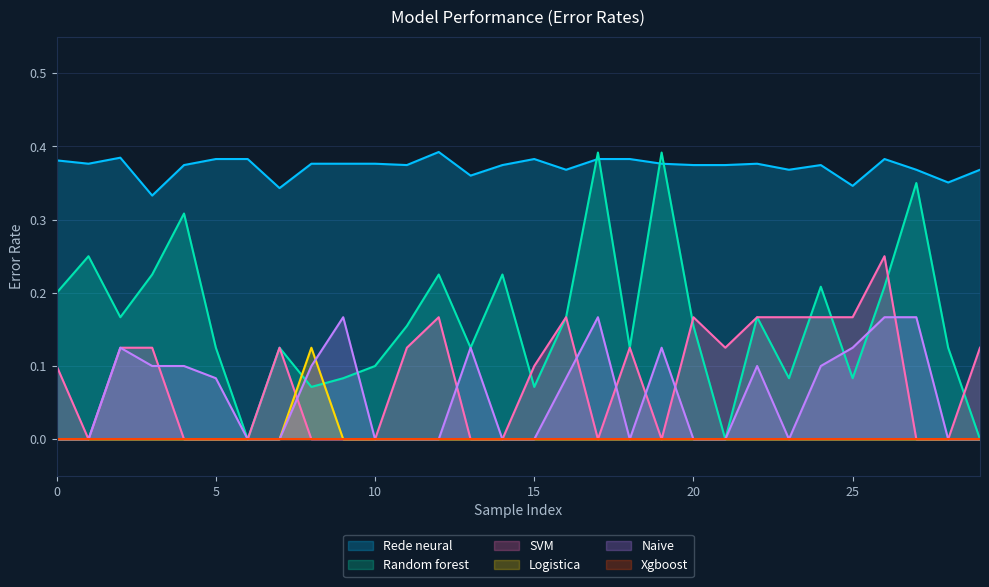

At how many categories does at least one series exceed 0?

30